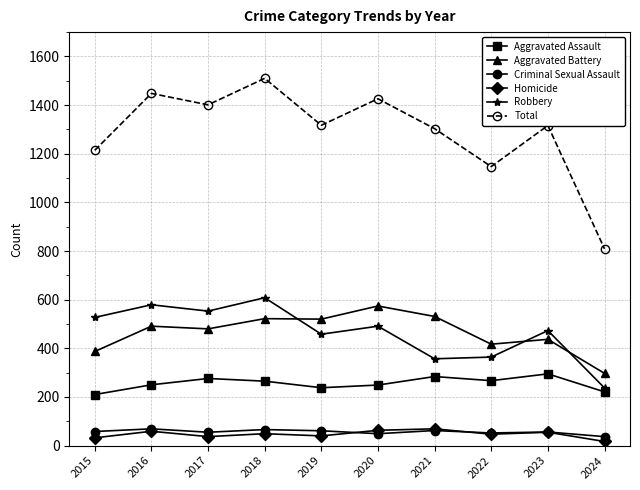

What is the difference between the maximum and minimum values in the Homicide series?

52